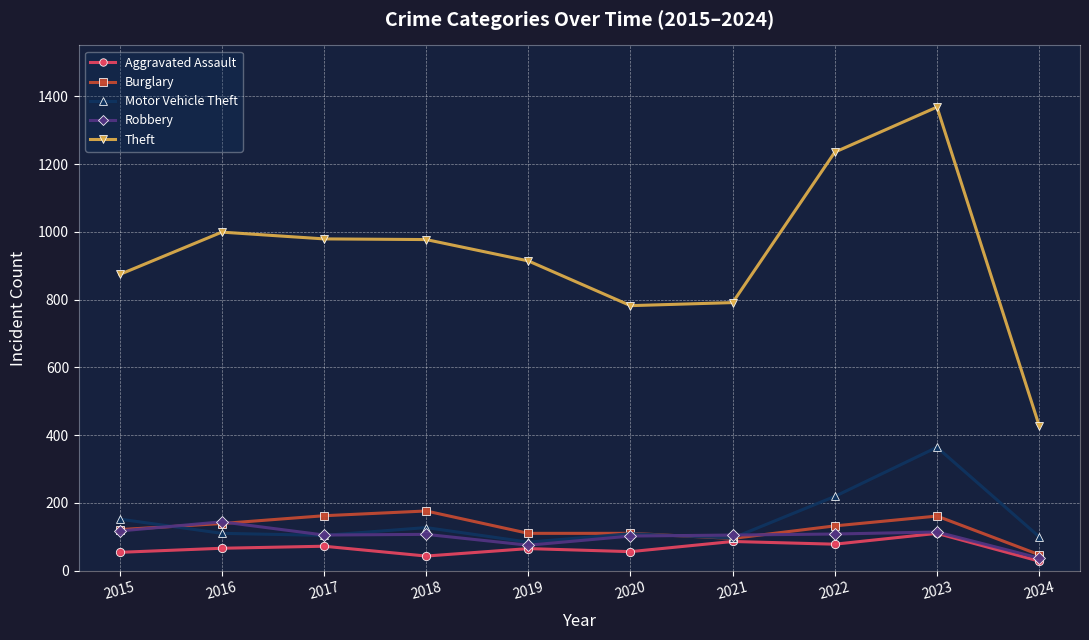

True or false: Motor Vehicle Theft has more than 0 interior local peaks.

True